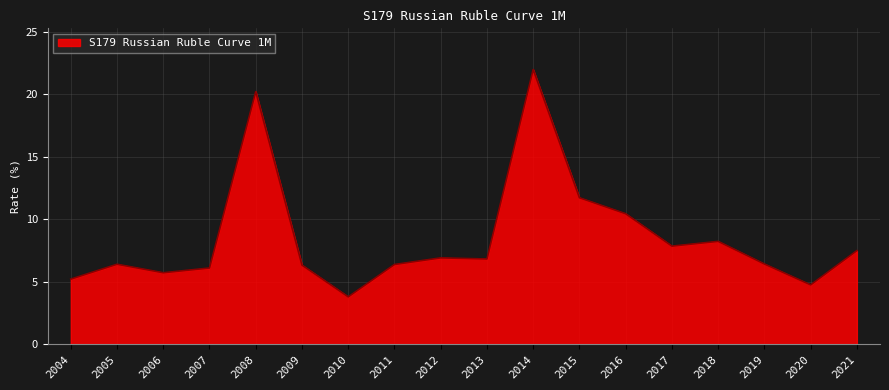

Where does the data first go above 6?

2005